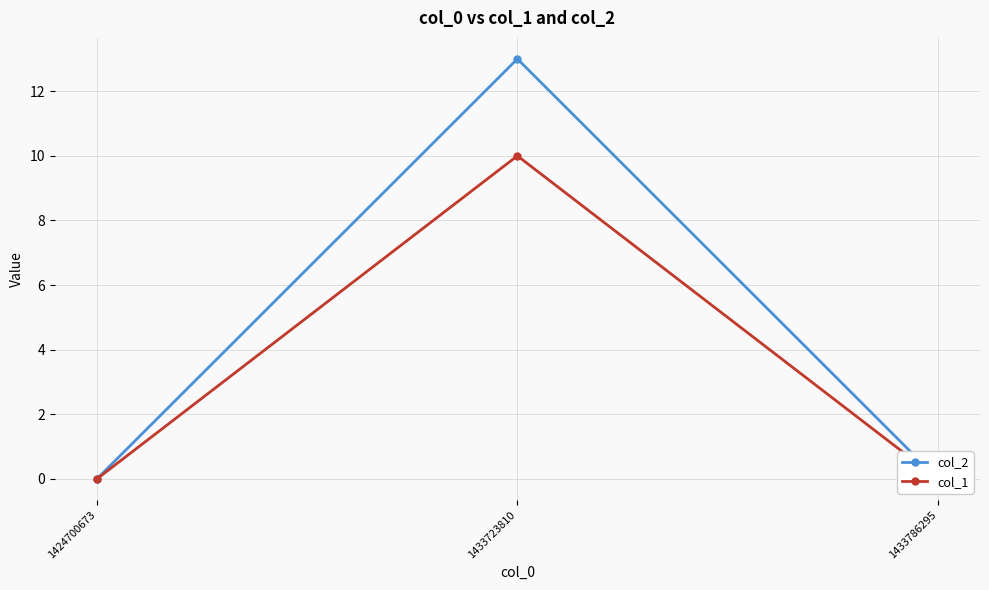

What is the difference between the maximum and minimum values in the col_2 series?

13